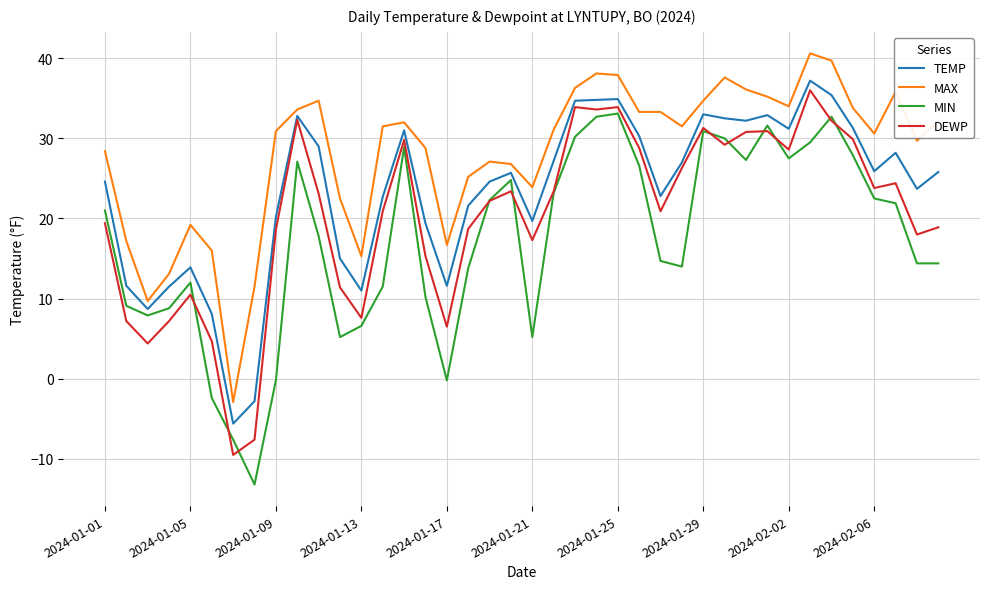

Rank the series by their average value, from highest to lowest.

MAX, TEMP, DEWP, MIN